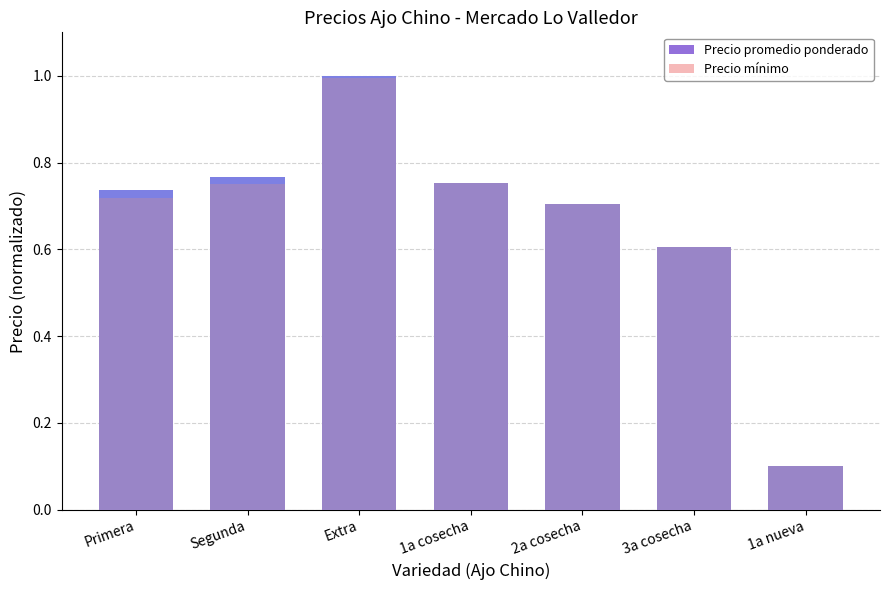

Is the value of Precio promedio ponderado at Extra greater than the value of Precio mínimo at 2a cosecha?

Yes